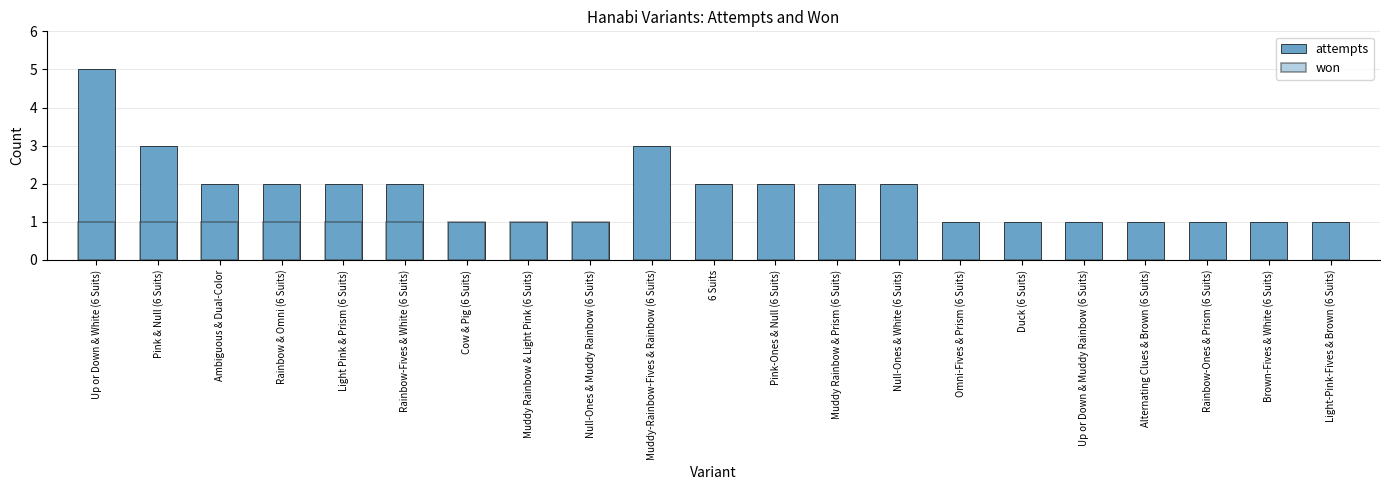

Which series changed the most between Up or Down & White (6 Suits) and Light Pink & Prism (6 Suits)?

attempts